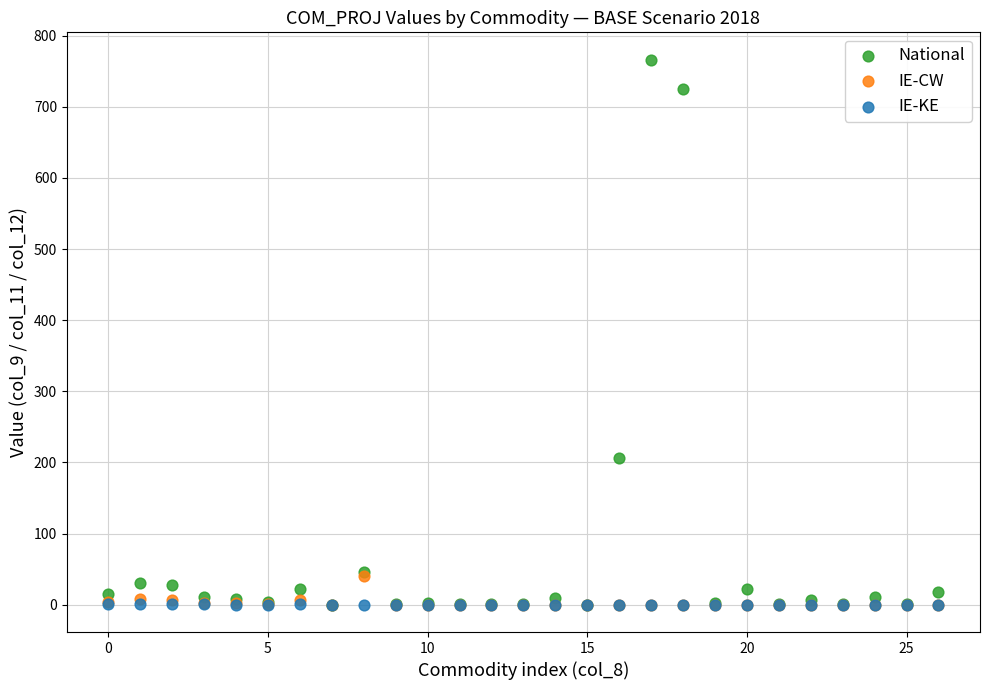

Across all series, what Y value is closest to 383?

206.8